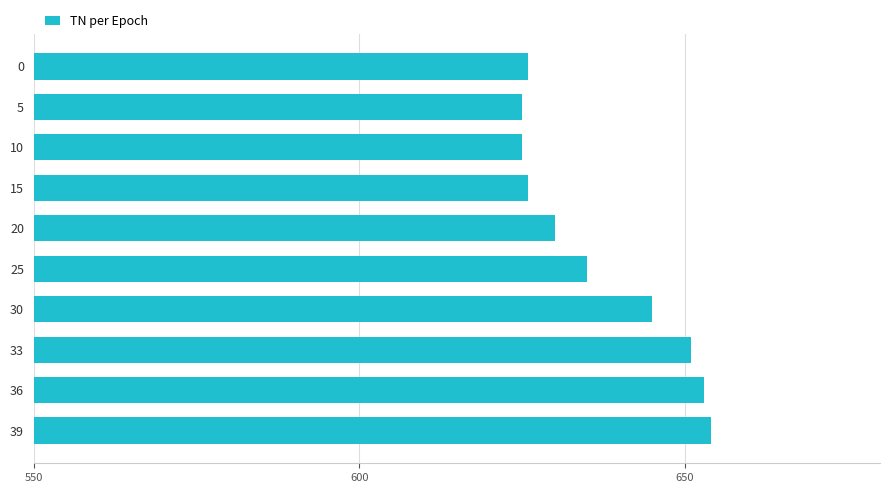

Reading bottom to top, transcribe all the data shown in this chart.

654	653	651	645	635	630	626	625	625	626